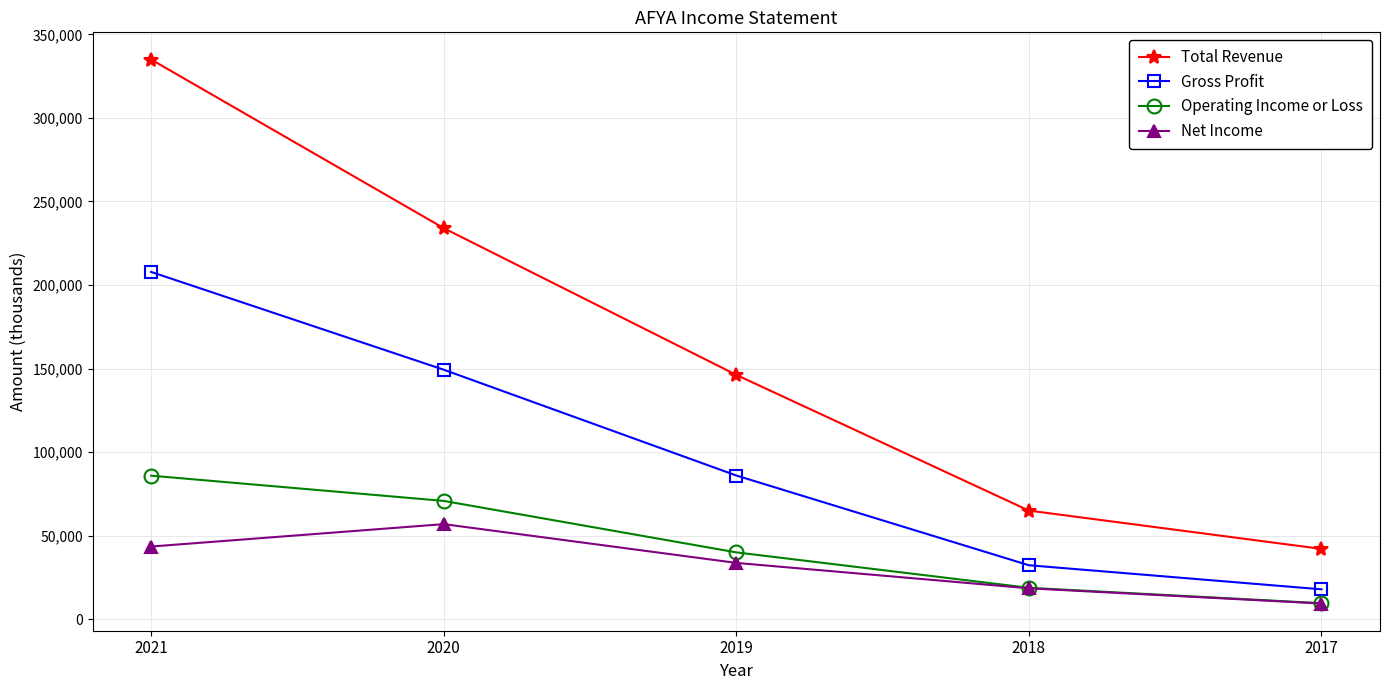

What is the difference between the highest and lowest values at 2021?

291400